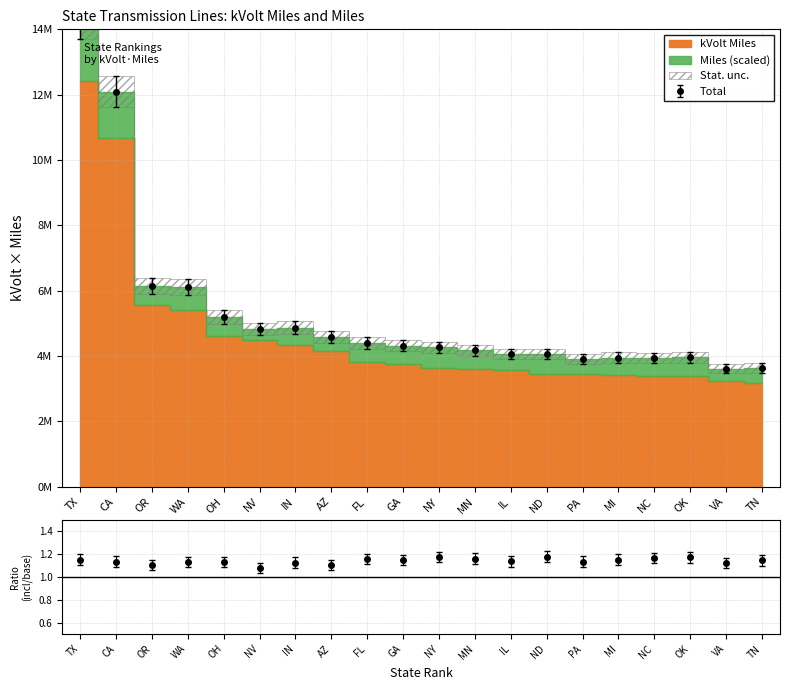

Between NV and GA, which is larger?

NV